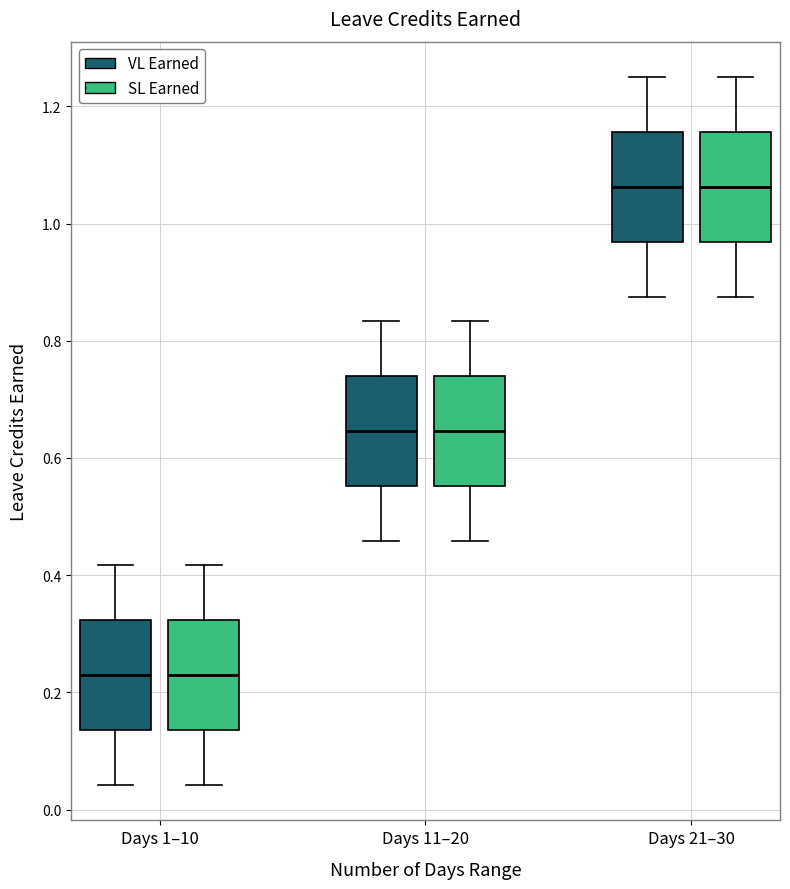

Where does the lower whisker of the box for Days 21–30 (VL Earned) end on the y-axis? The values are not printed on the chart, so give them approximately, as read against the axis.

0.88